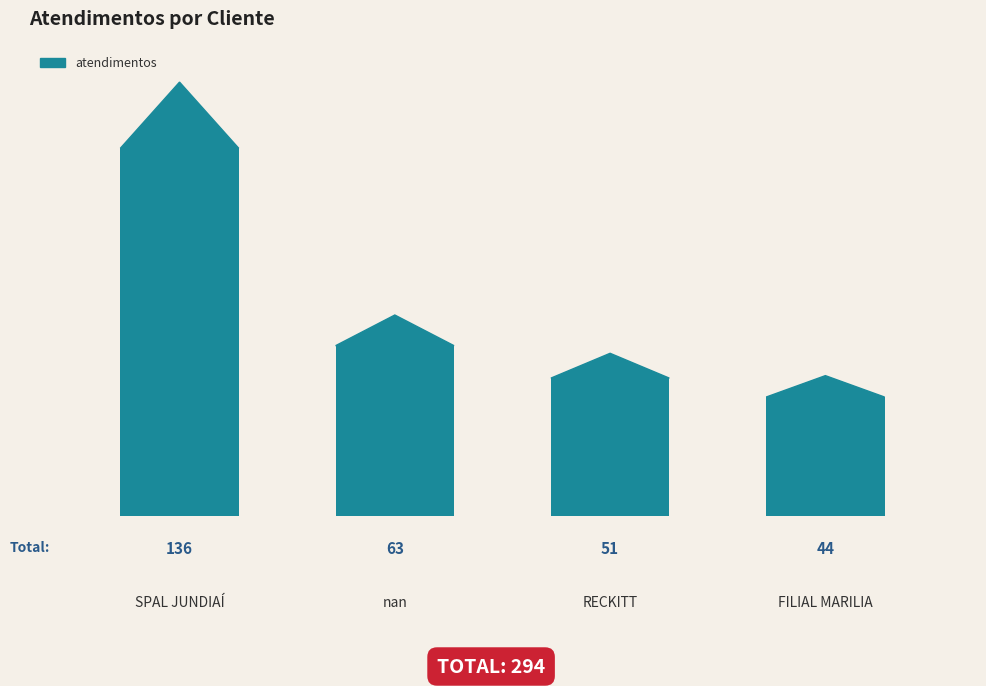

What is the smallest value displayed?

44